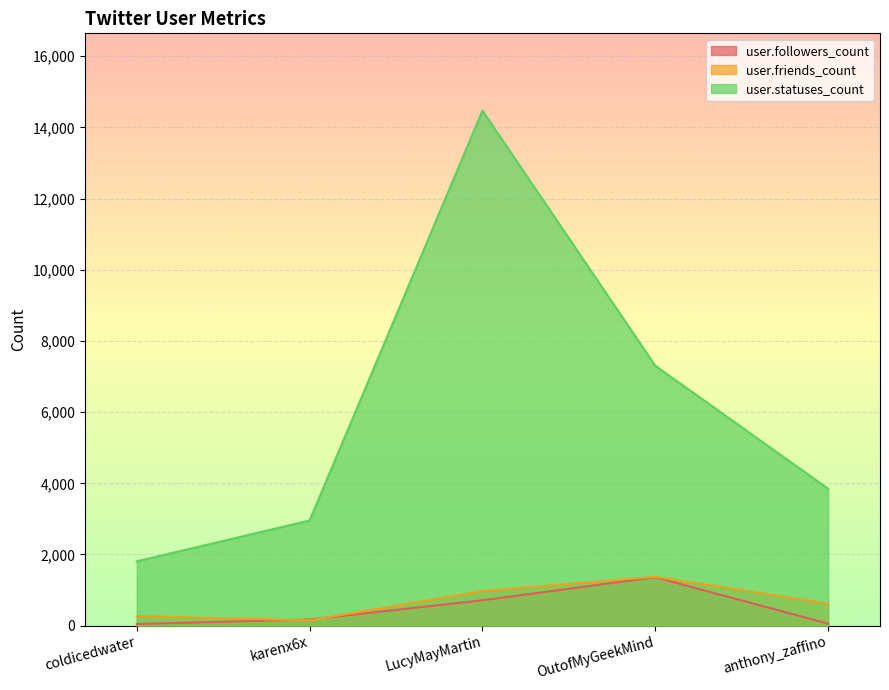

What is the difference between the maximum and second lowest values in the user.statuses_count series?

11517